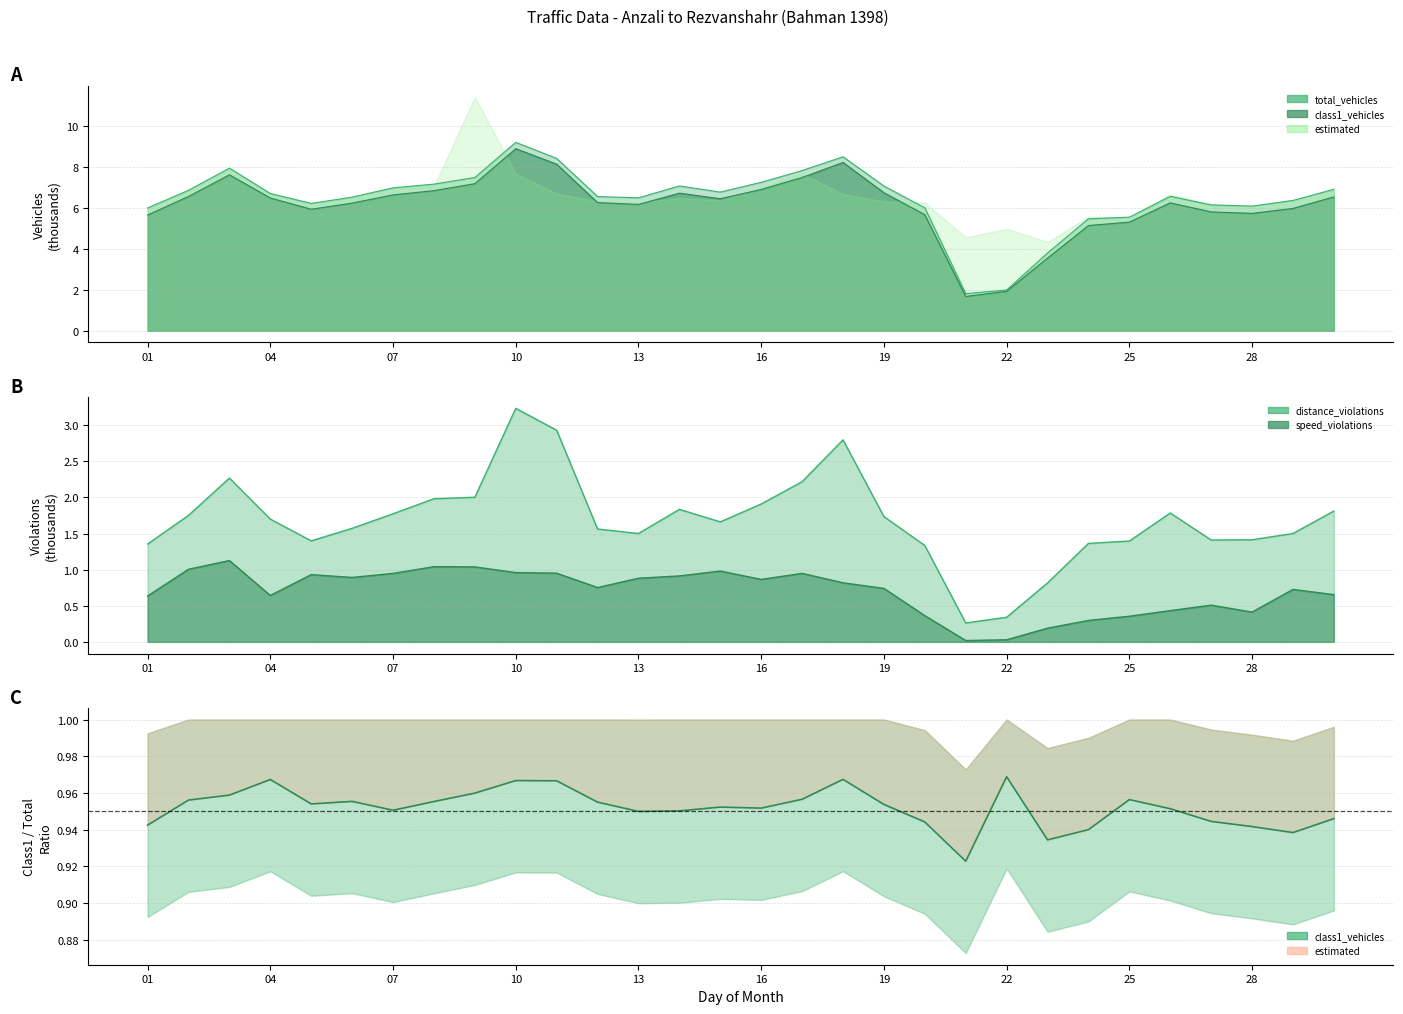

What is the spread (max minus min) of values at 20?

5.6